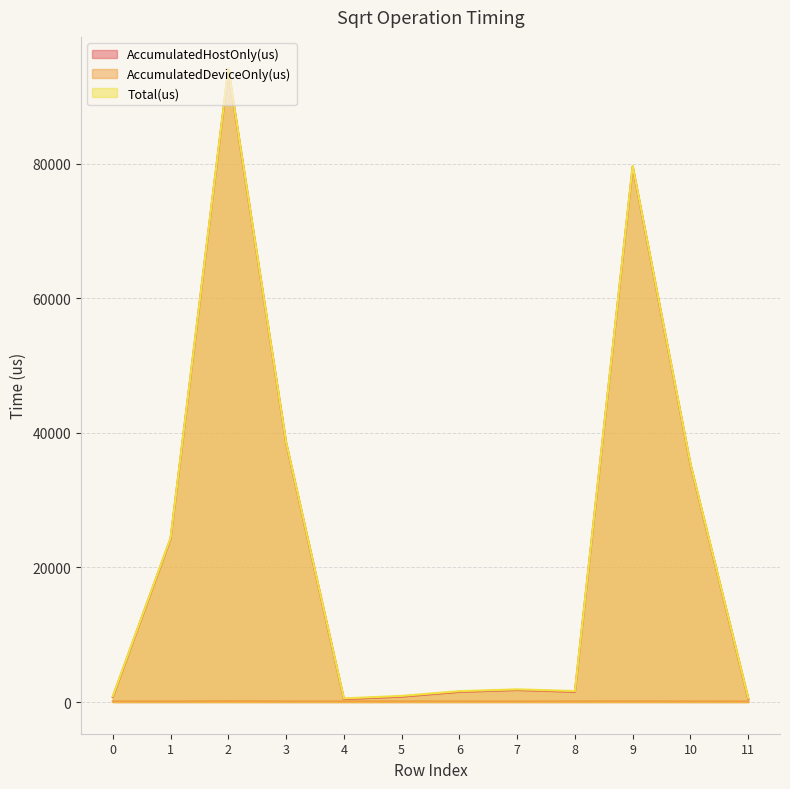

True or false: AccumulatedHostOnly(us) and Total(us) intersect in this chart.

False